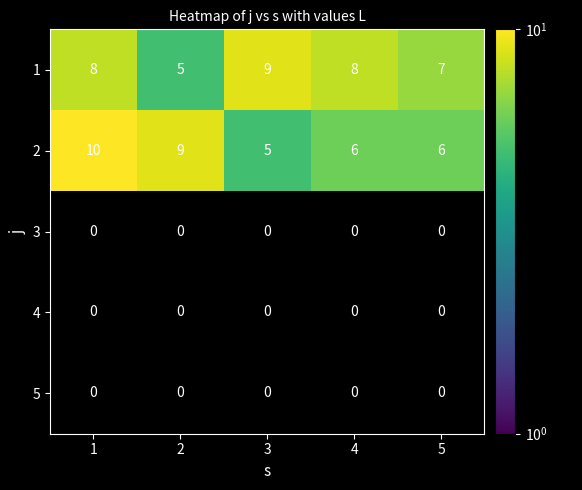

What is the difference between the second highest and minimum values in the 1 series?

3